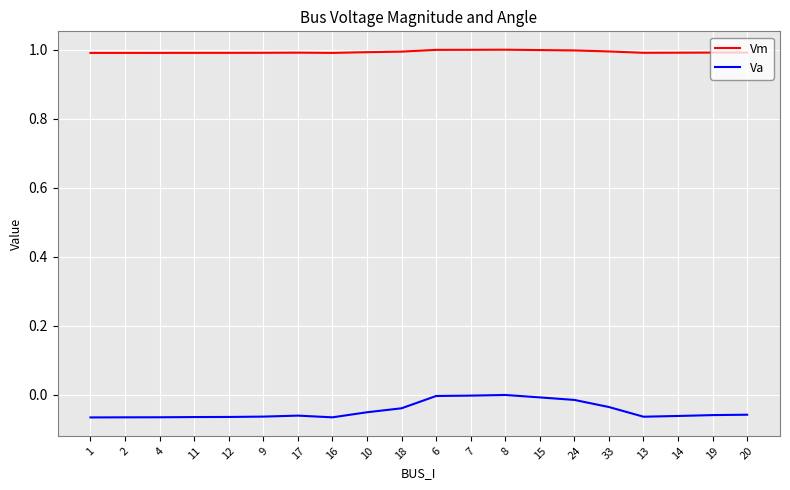

What is the spread (max minus min) of values at 6?

1.0